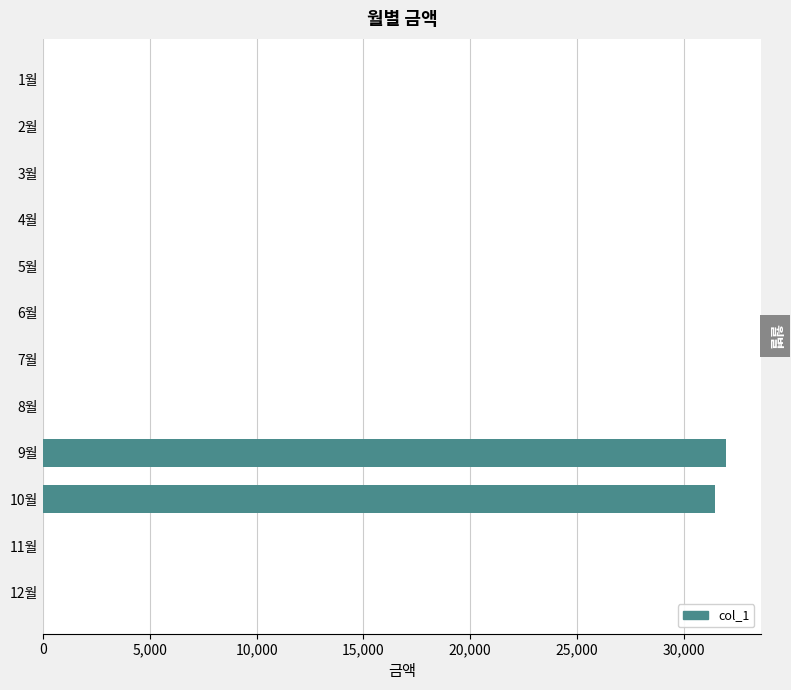

What is the maximum value shown in the chart?

32000